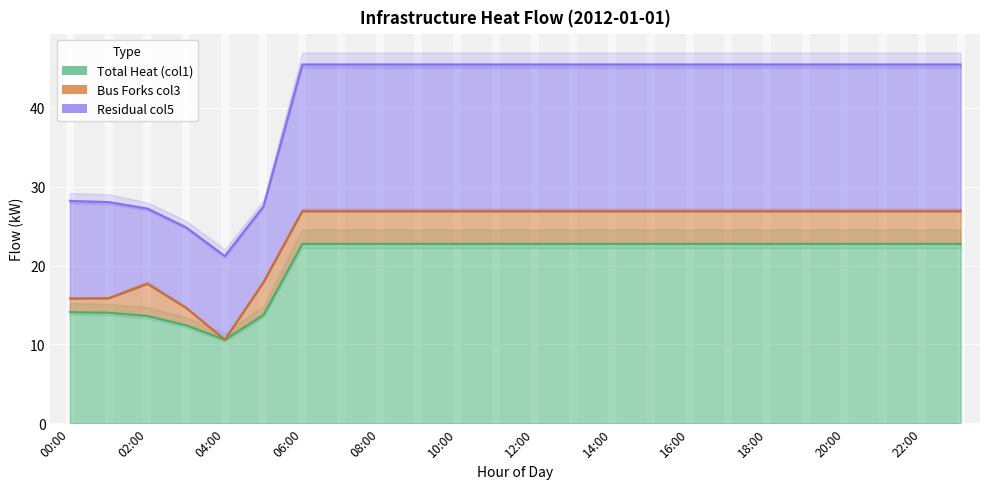

What is the difference between the maximum and minimum values in the Total Heat (col1) series?

12.1